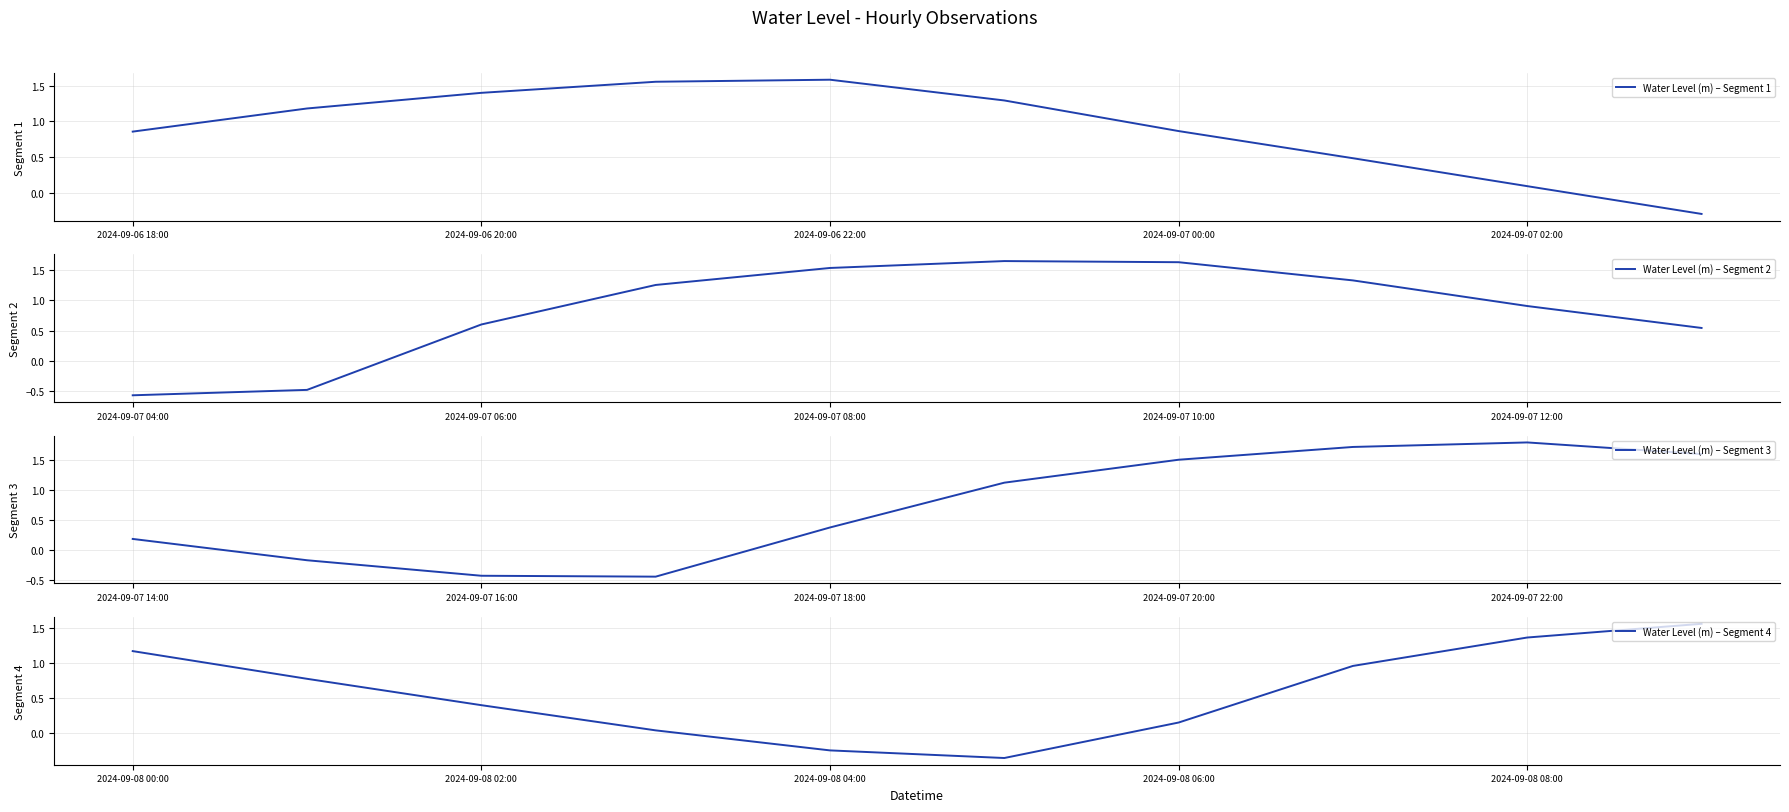

Where is Water Level (m) – Segment 1 nearest to the value 0?

2024-09-07 02:00